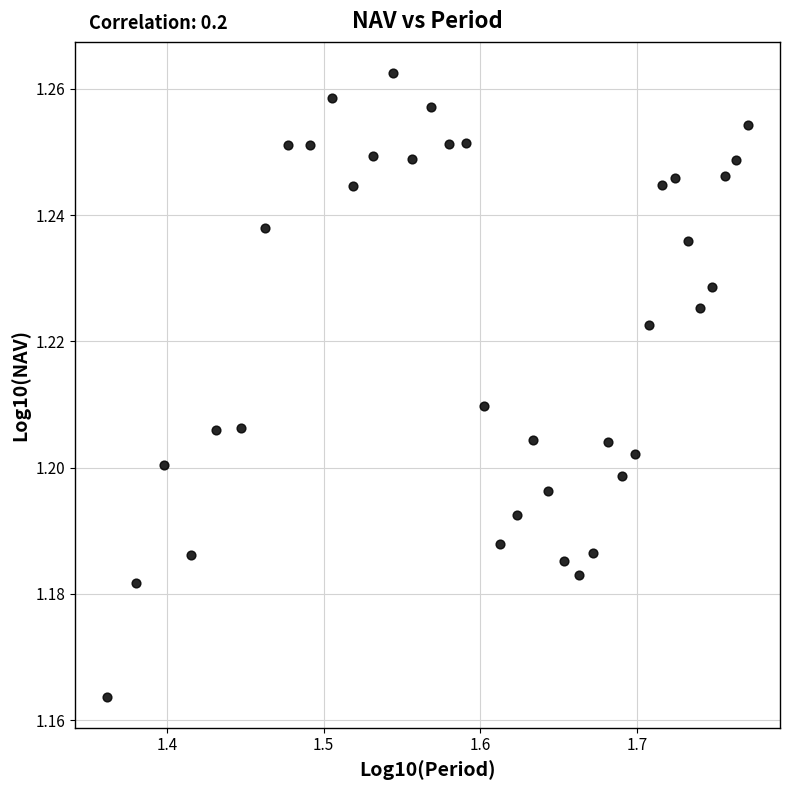

What is the range of X values (max minus min)?

0.4